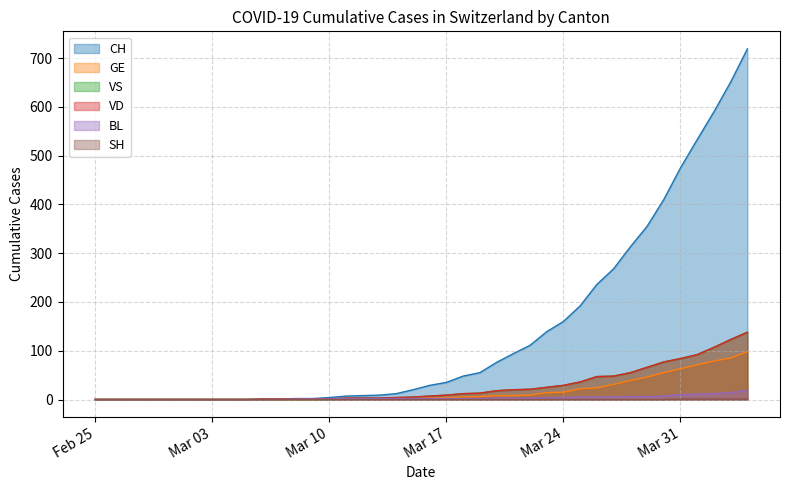

True or false: VD and SH intersect in this chart.

False